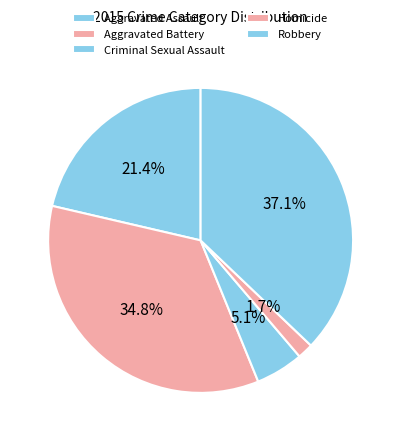

True or false: Aggravated Assault accounts for 21% of the total.

True